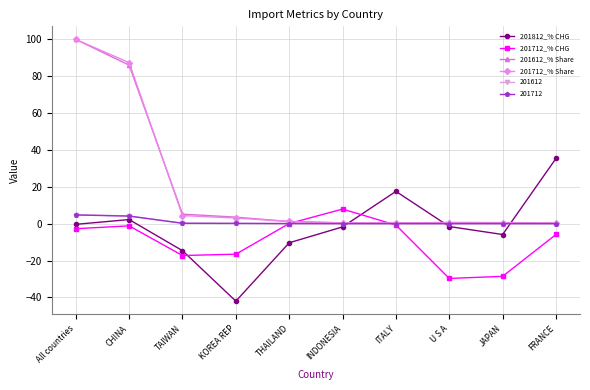

Is the value of 201812_% CHG at KOREA REP greater than the value of 201612 at All countries?

No